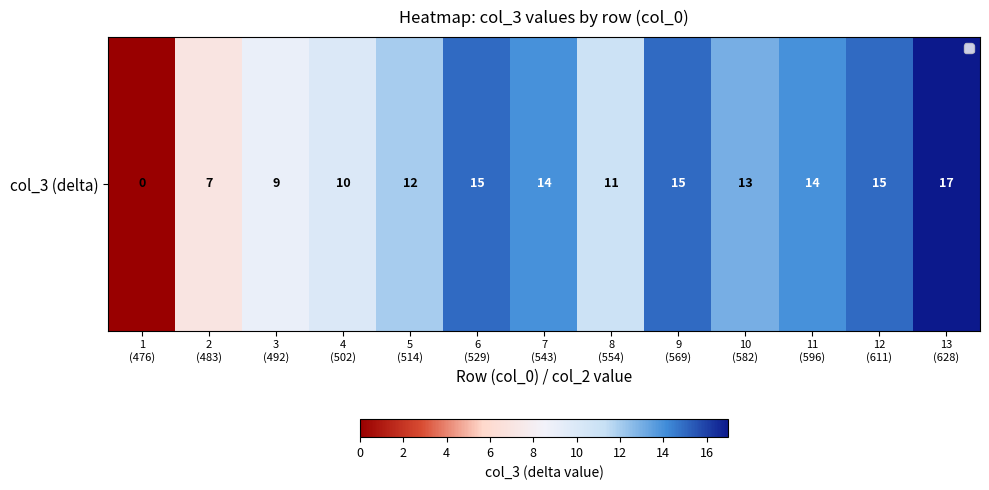

Between 10
(582) and 5
(514), which is larger?

10
(582)